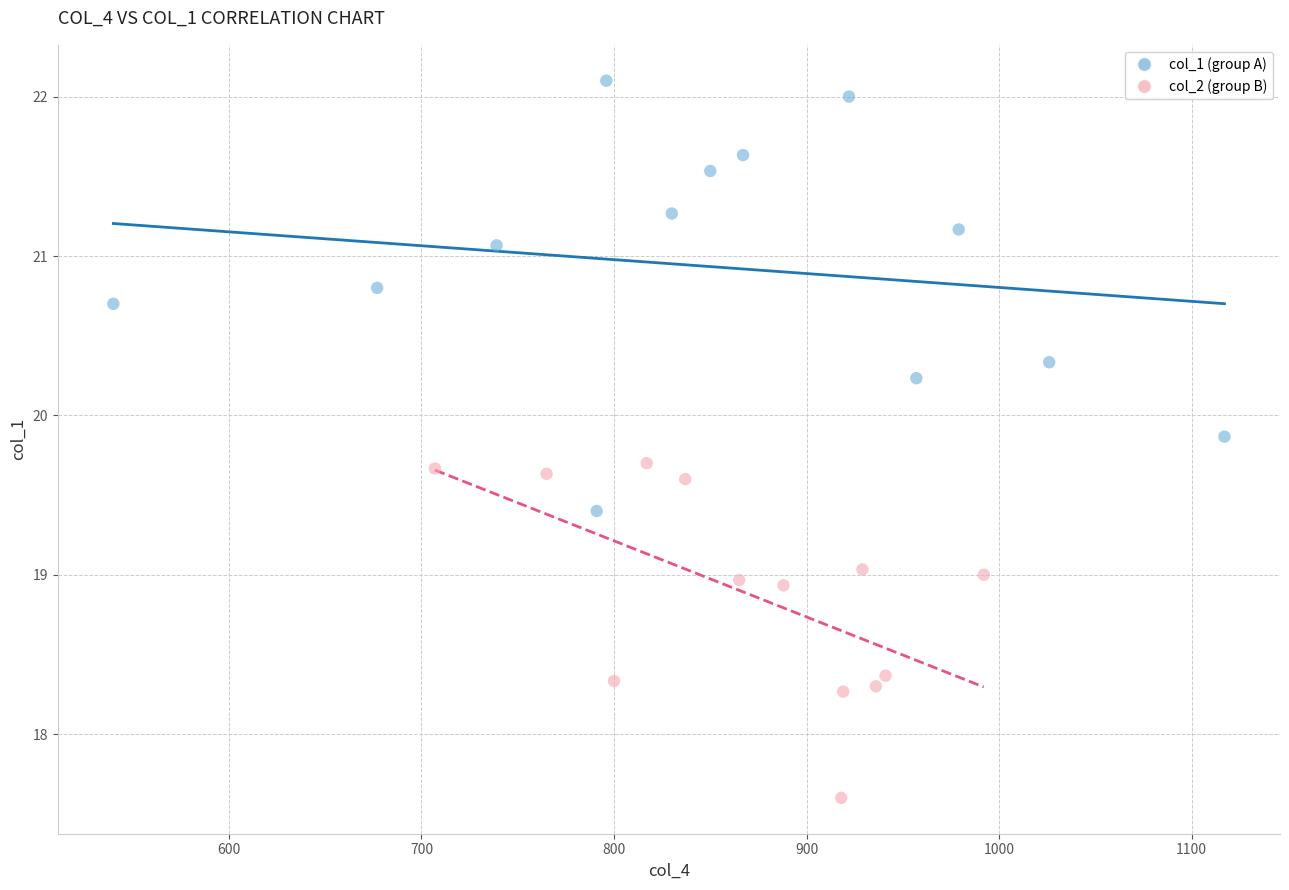

Which series reaches the maximum Y coordinate?

col_1 (group A)